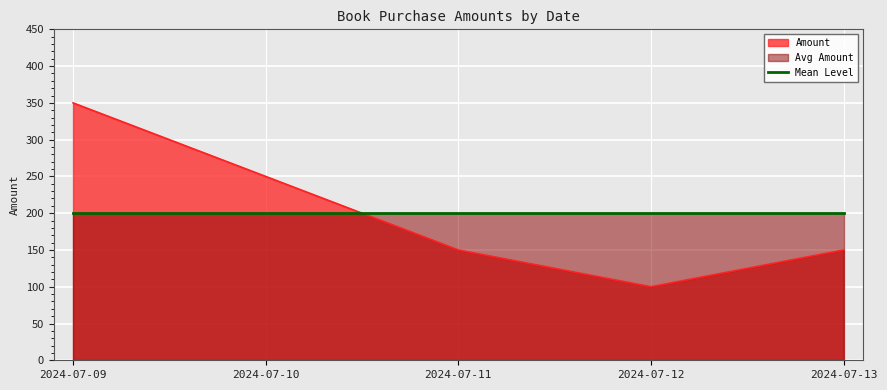

How many values are between 150 and 250?

3